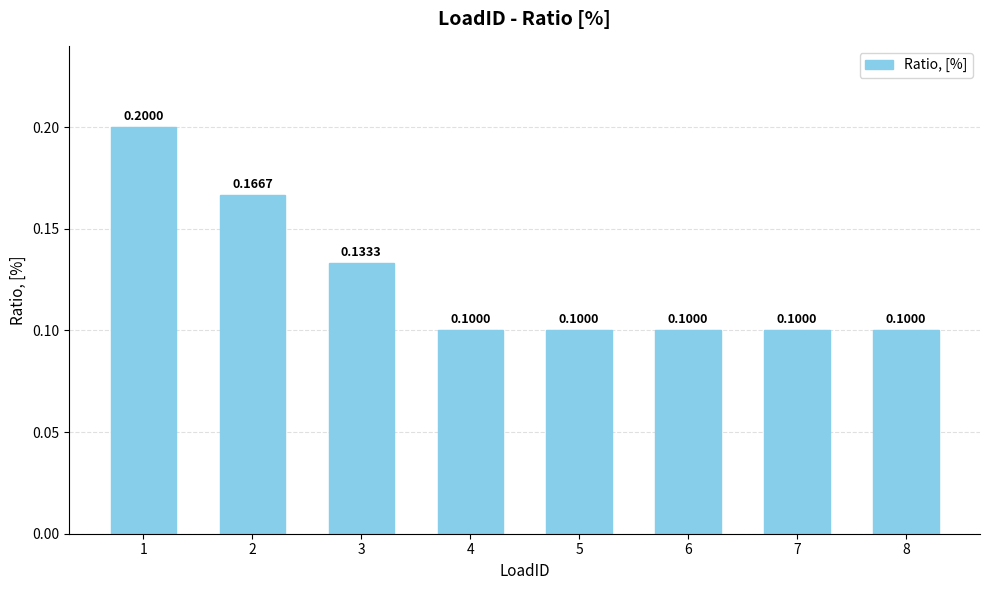

Is it true that the value at 1 is 0.3?

False